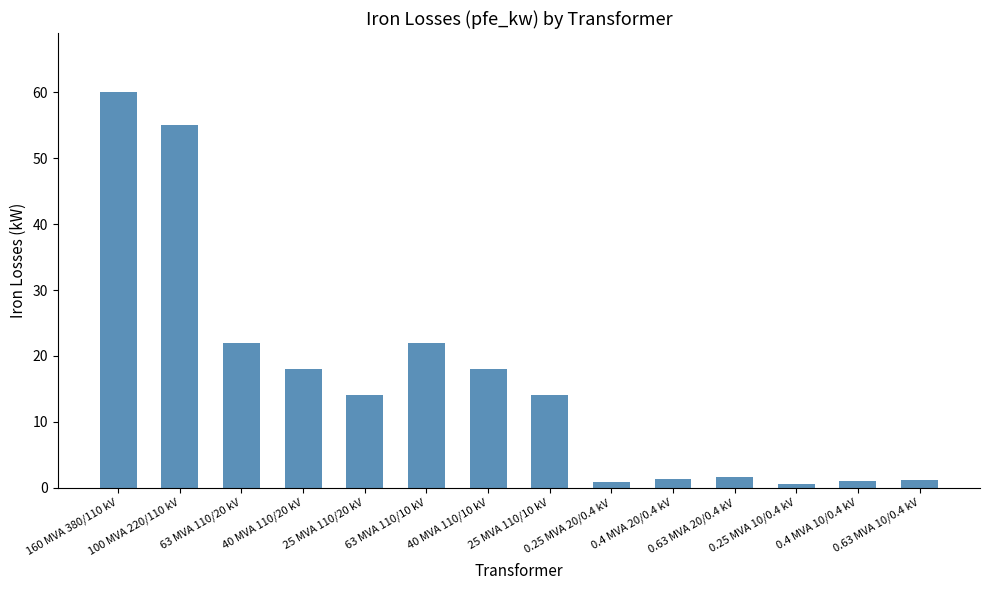

What is the average value?

16.4